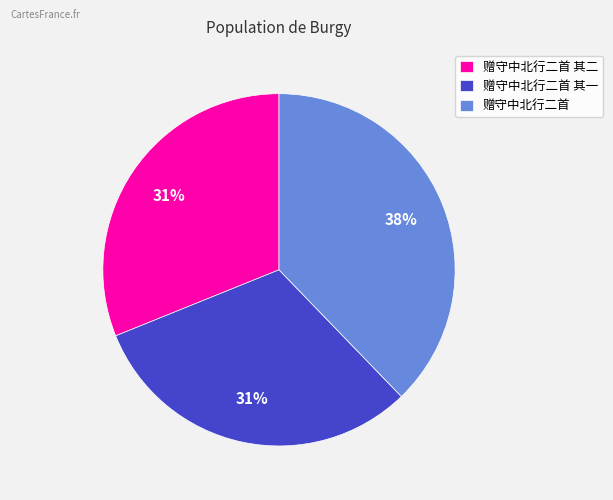

Is there any slice that represents more than half of the pie?

No